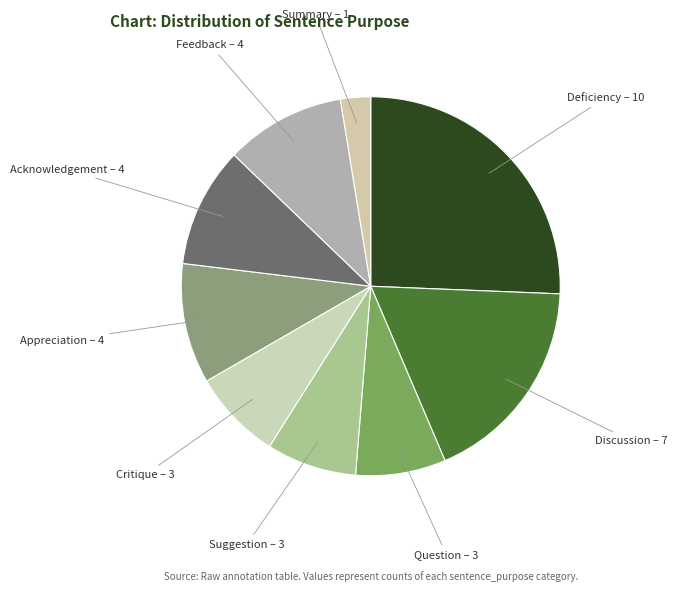

Does Feedback account for over 50% of the chart?

No